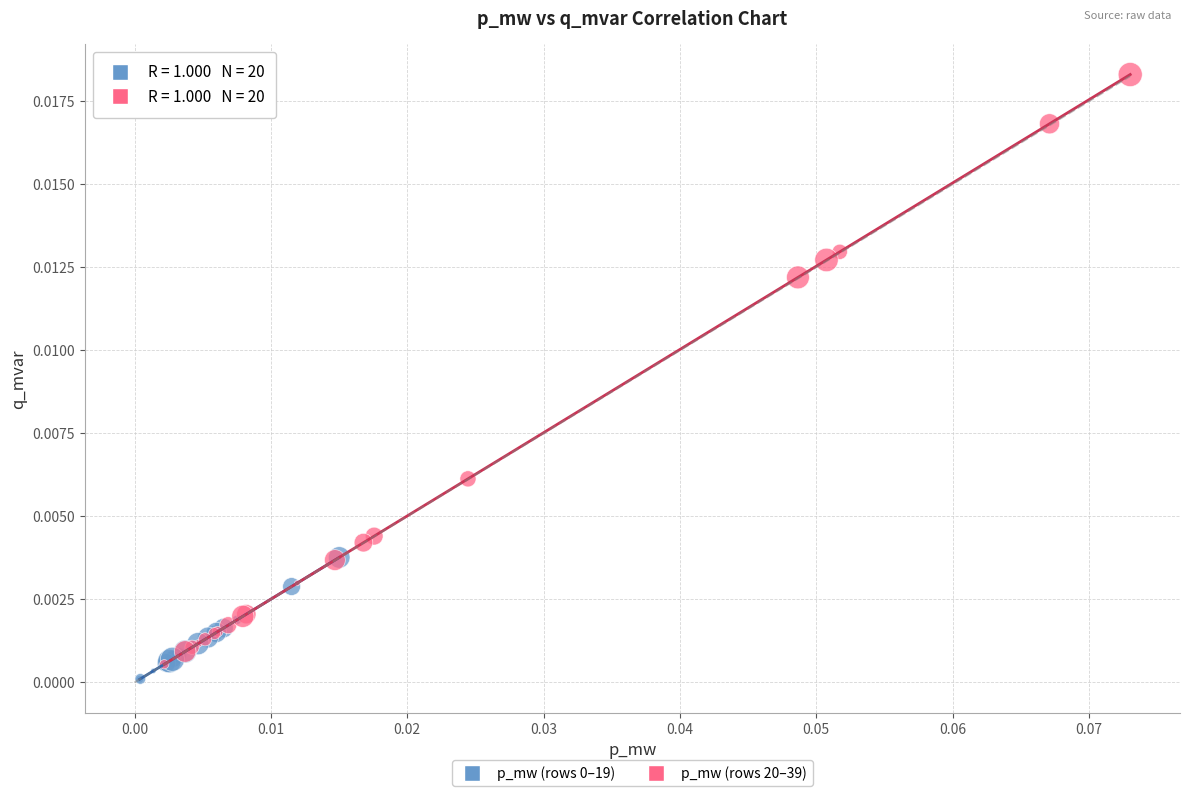

Which series has the largest Y range (max minus min)?

p_mw (rows 20–39)